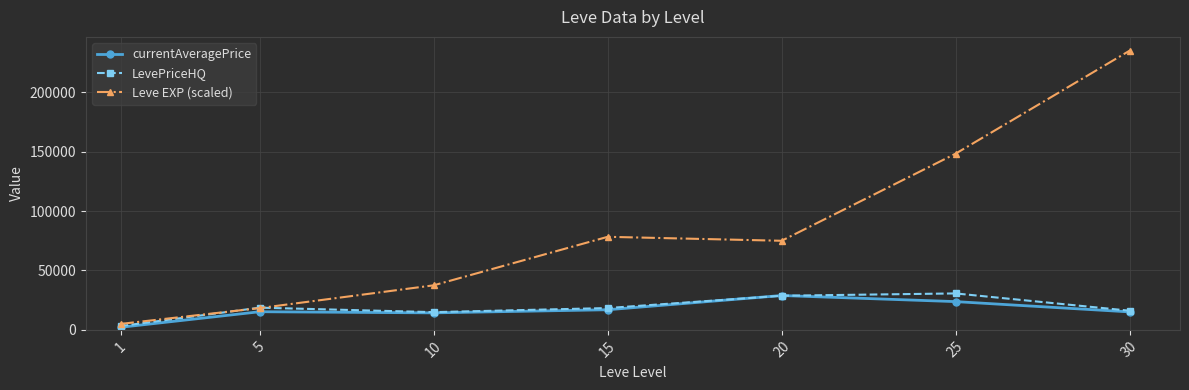

What is the spread (max minus min) of values at 15?

61393.8